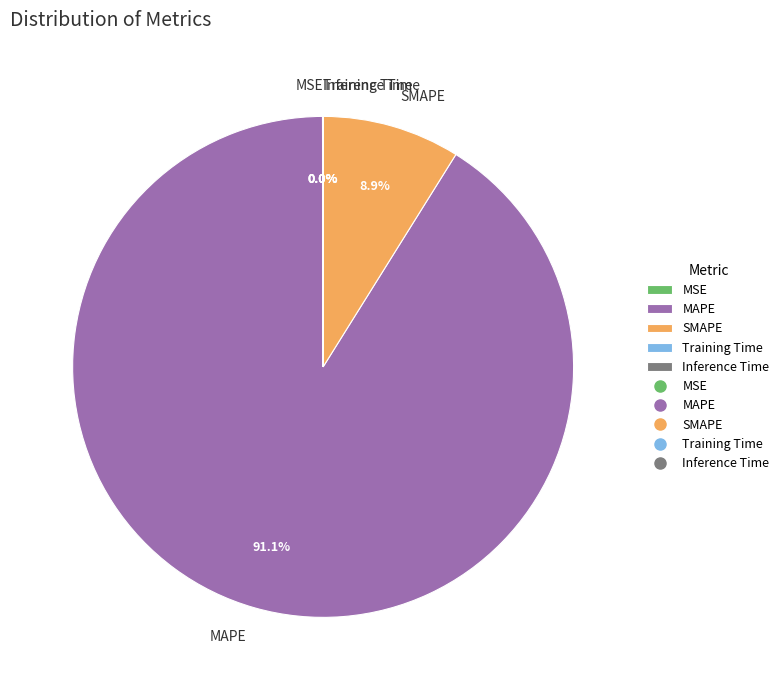

Is it true that SMAPE is 9% of the pie?

True